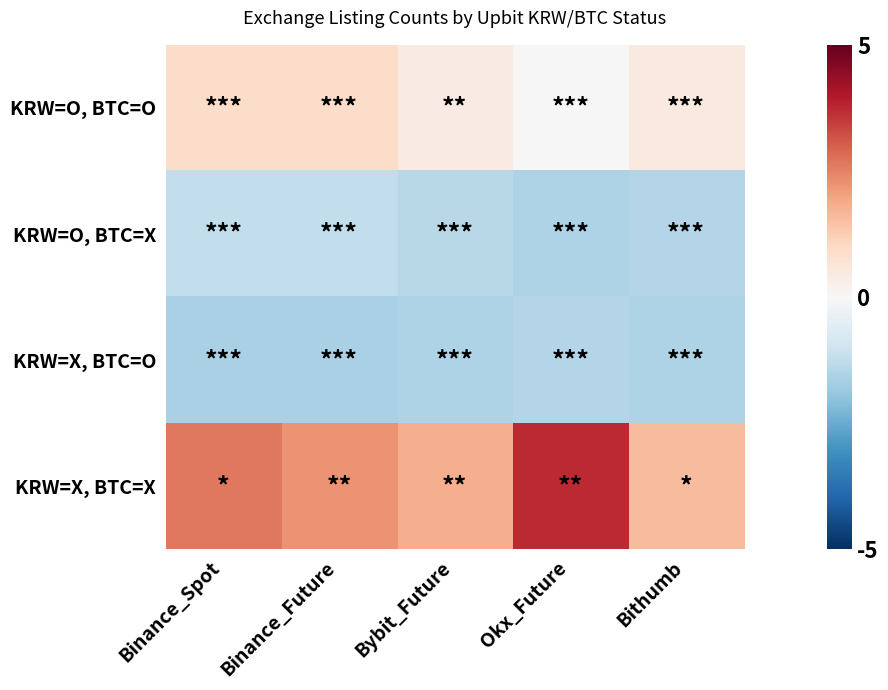

Between Bybit_Future and Okx_Future, which is larger?

Bybit_Future